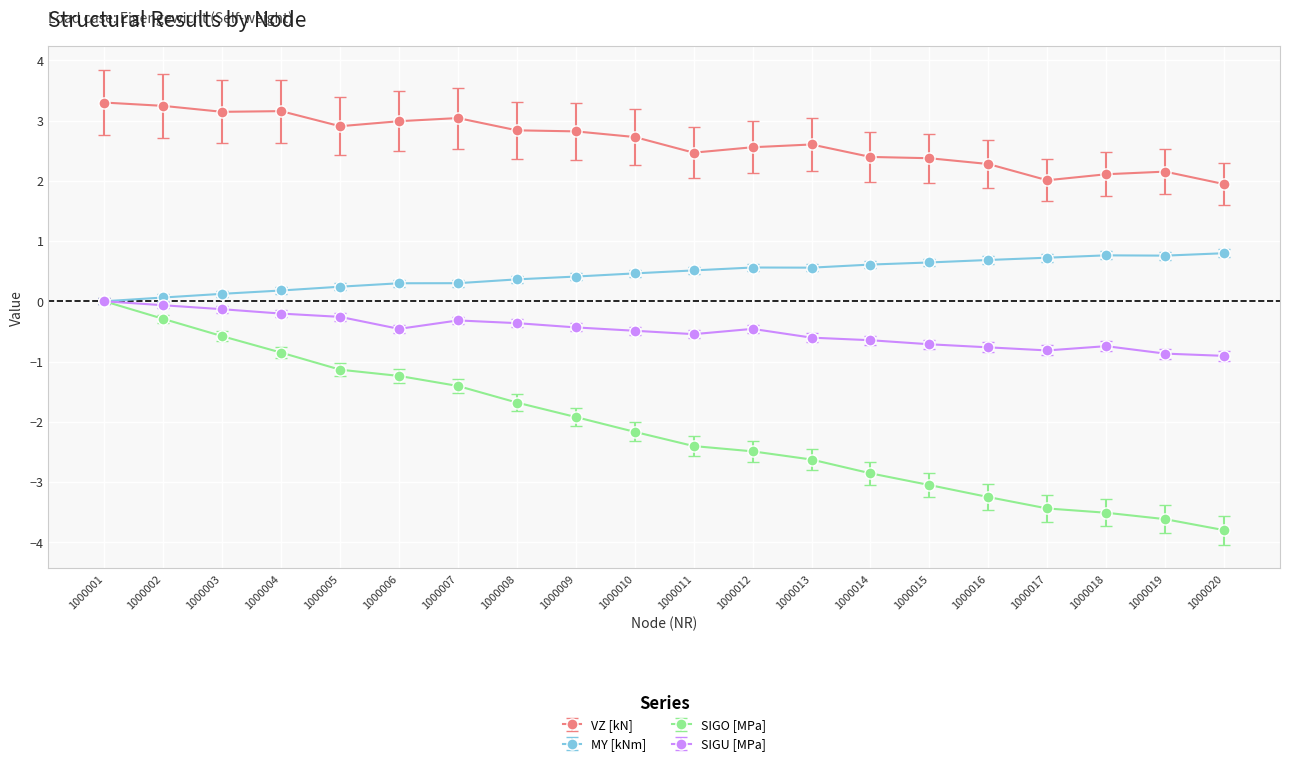

Which series ends up on top after the final intersection of SIGO [MPa] and SIGU [MPa]?

SIGU [MPa]